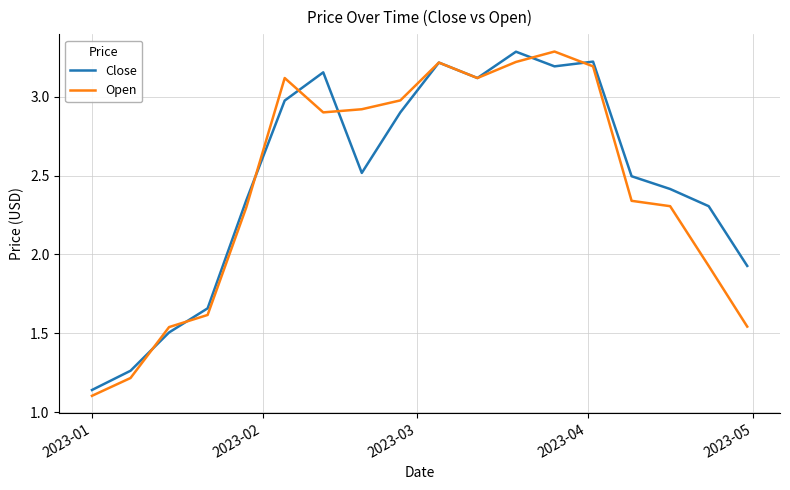

Which series has the widest spread of values?

Open